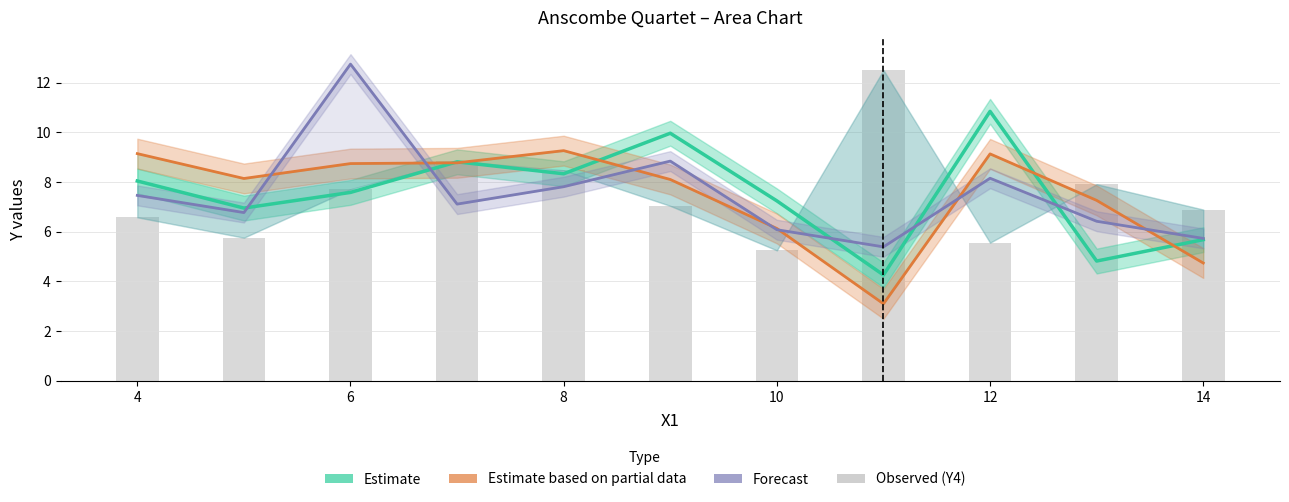

Is the value of Y2 (Partial Estimate) at 10 greater than the value of Y4 (Observed) at 10?

Yes